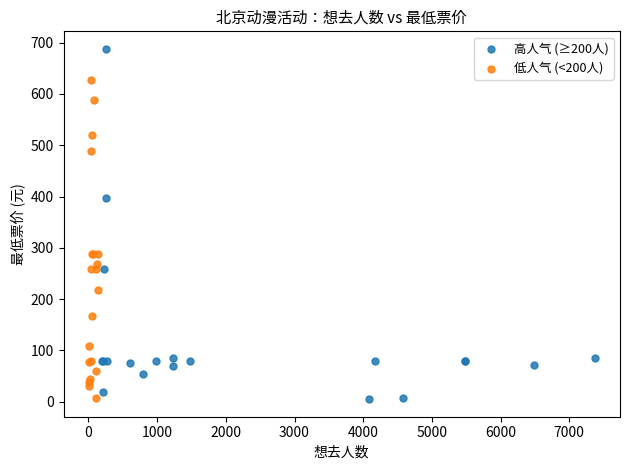

Which series contains the highest Y value?

高人气 (≥200人)